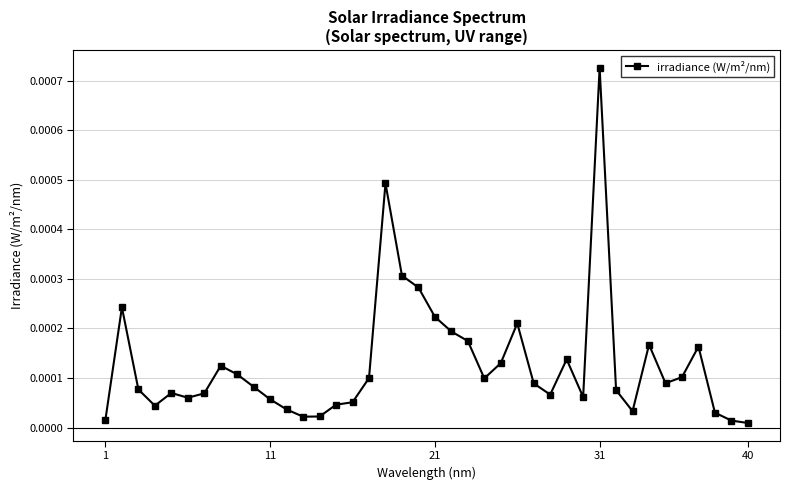

How many distinct data groups are displayed?

1